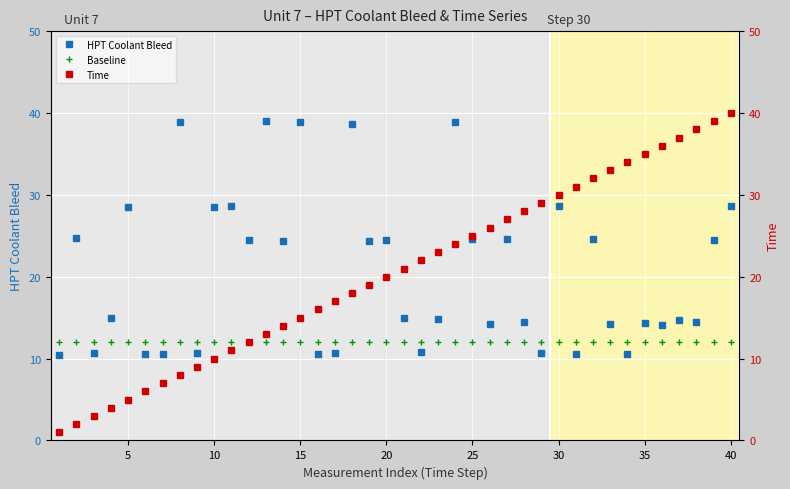

True or false: HPT Coolant Bleed and Baseline intersect in this chart.

True